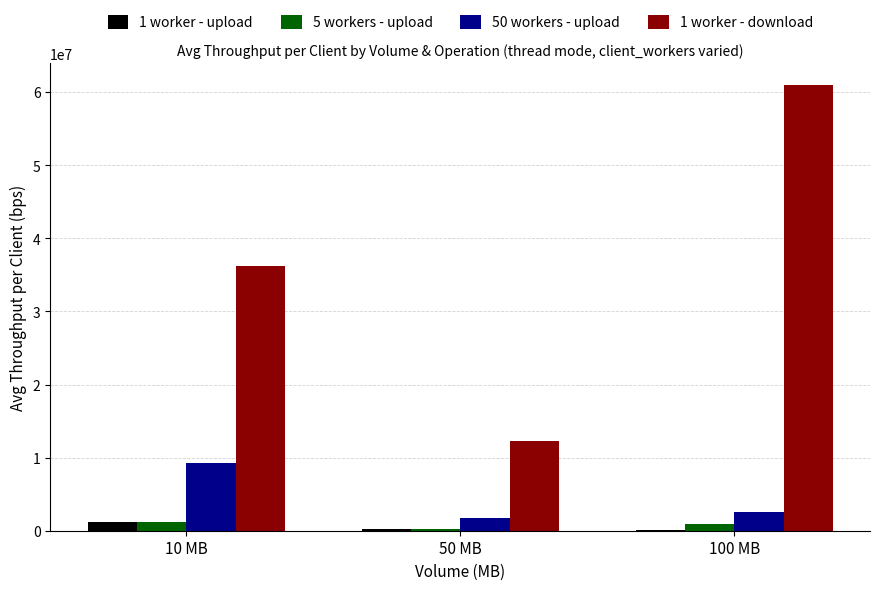

Is the value of 1 worker - download at 50 MB greater than the value of 5 workers - upload at 50 MB?

Yes